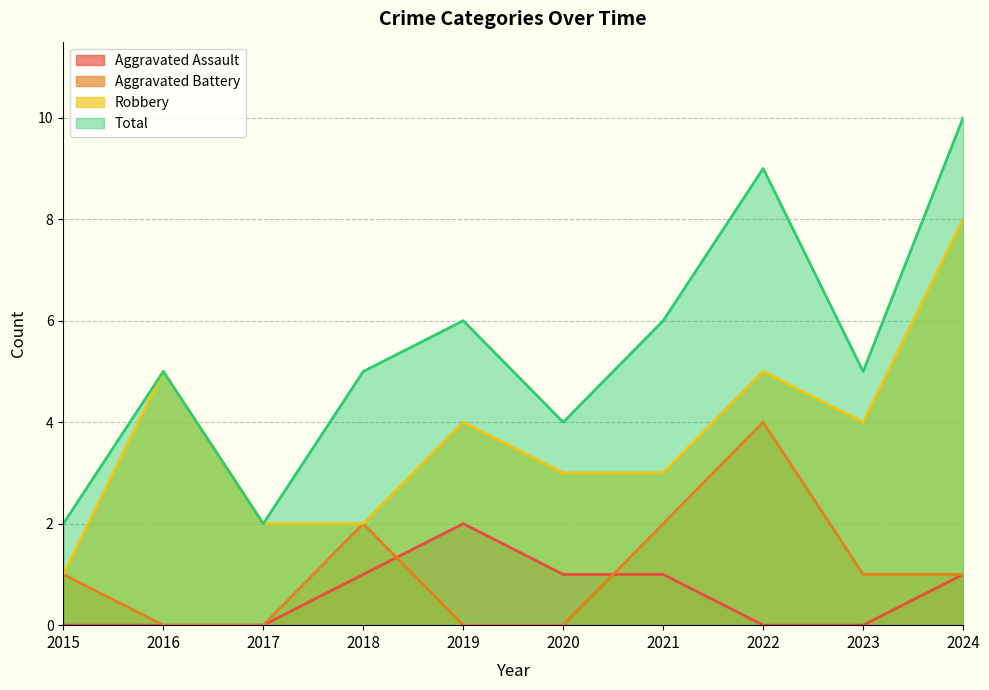

How many data points does each series have?

10